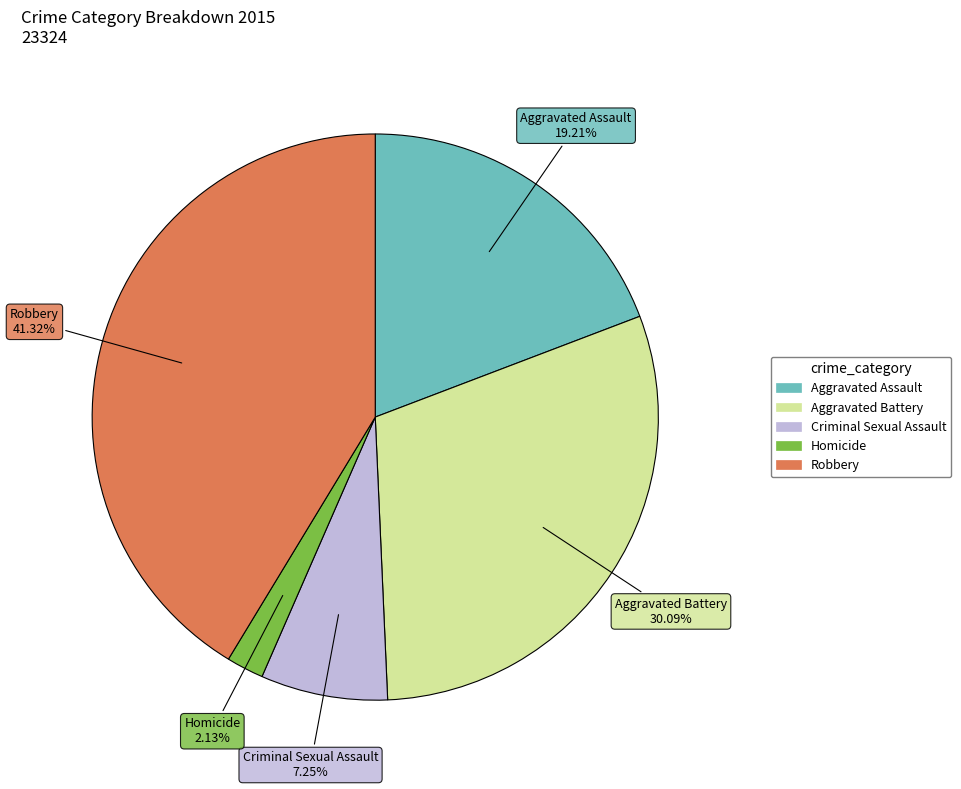

Is there a majority slice in this chart?

No